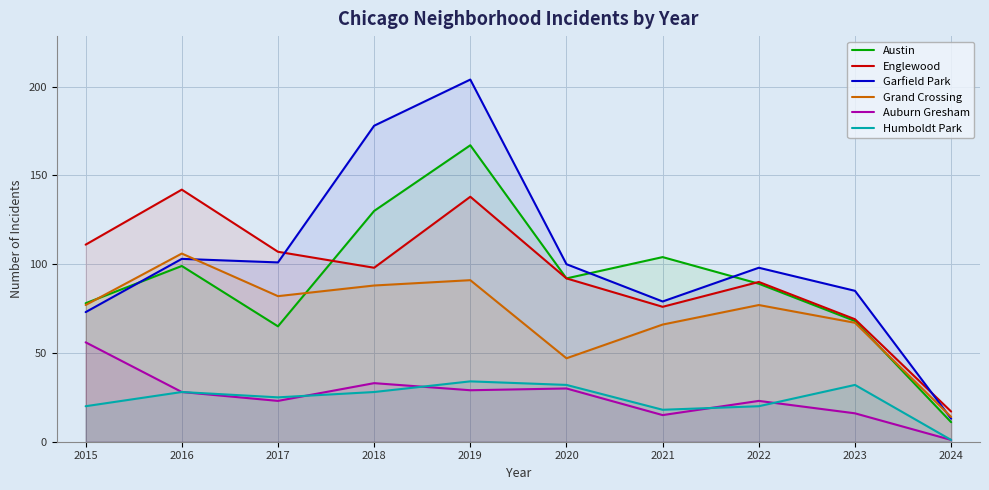

At which label does Austin first exceed 92?

2016